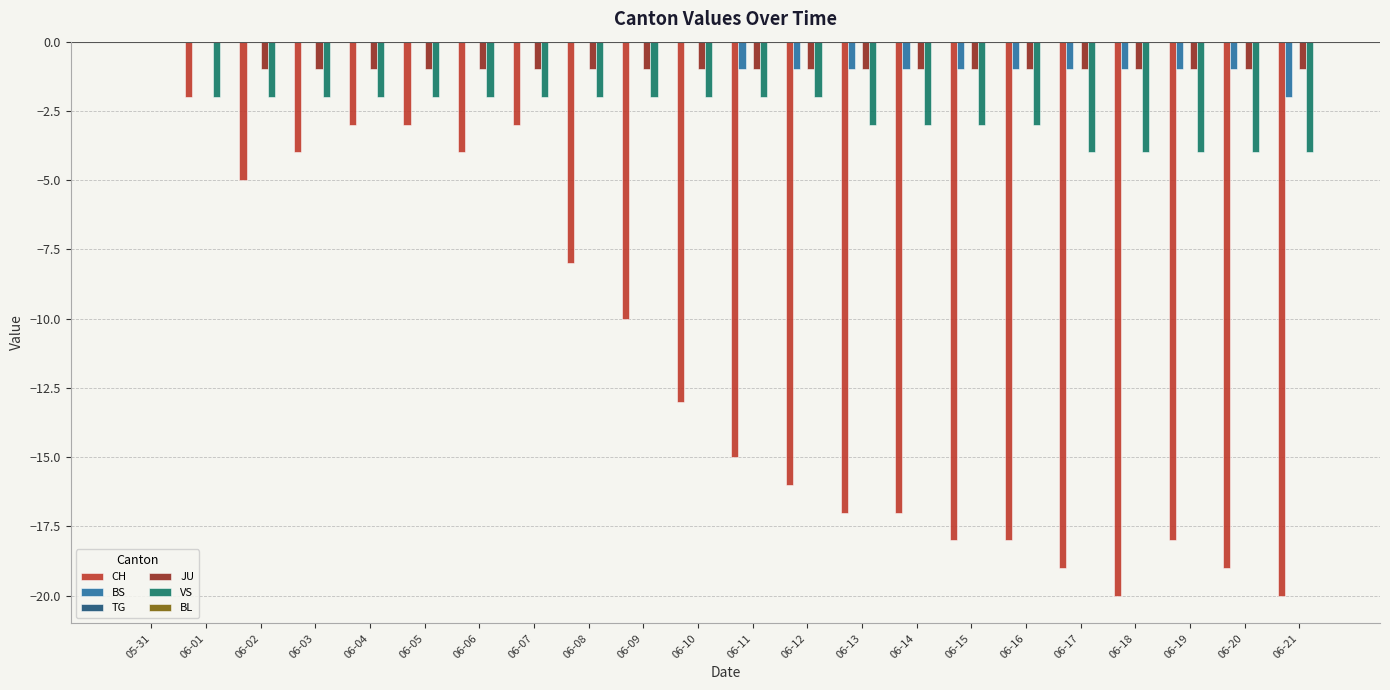

Between 06-05 and 06-18, which series saw the biggest shift?

CH